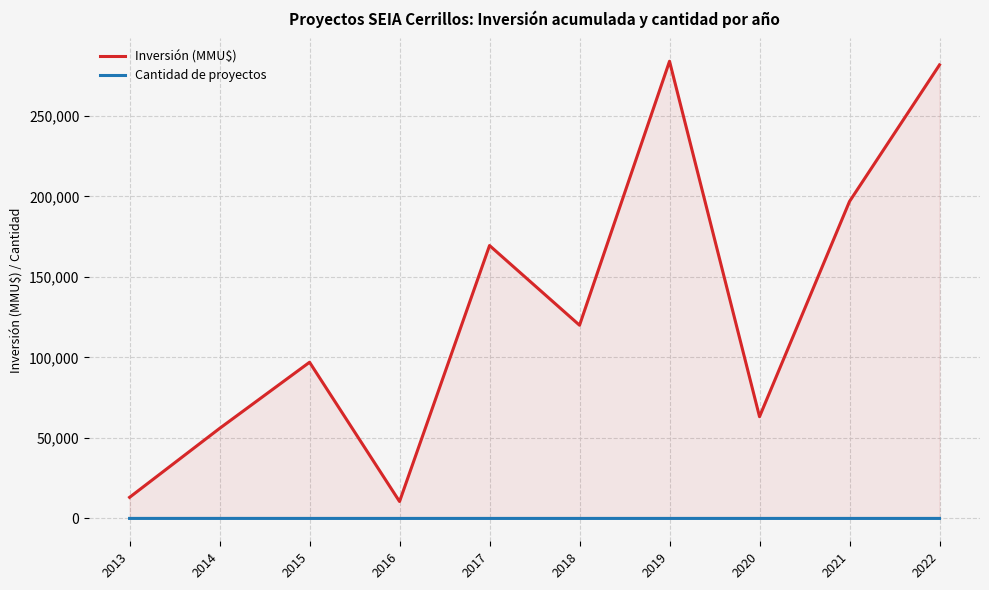

How many values in the Cantidad de proyectos series exceed 3?

4